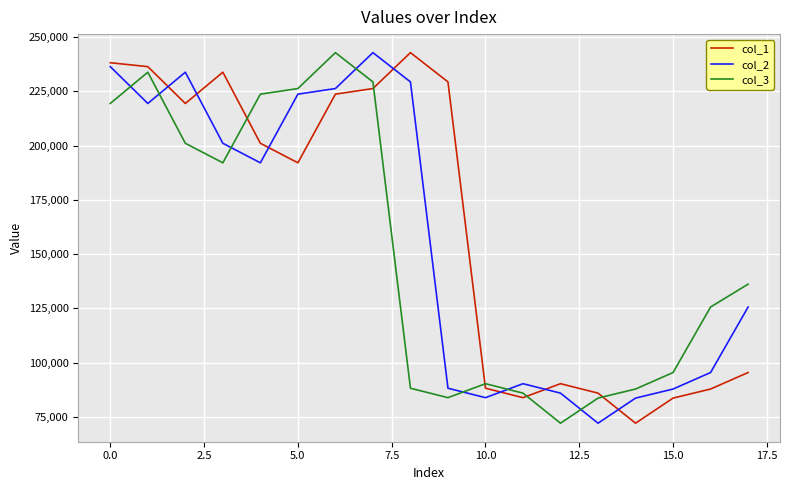

After their last crossing, which series has the higher values: col_2 or col_3?

col_3